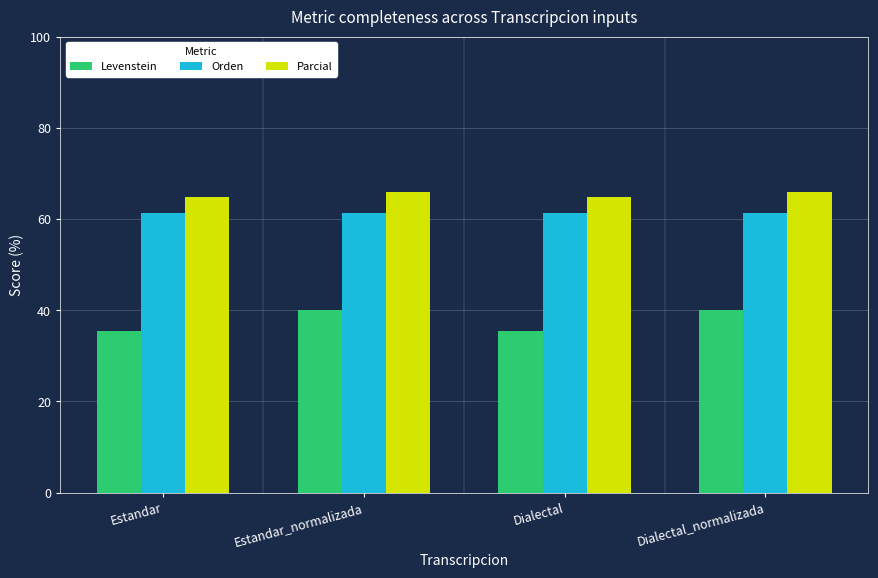

What is the maximum value for Levenstein?

40.0